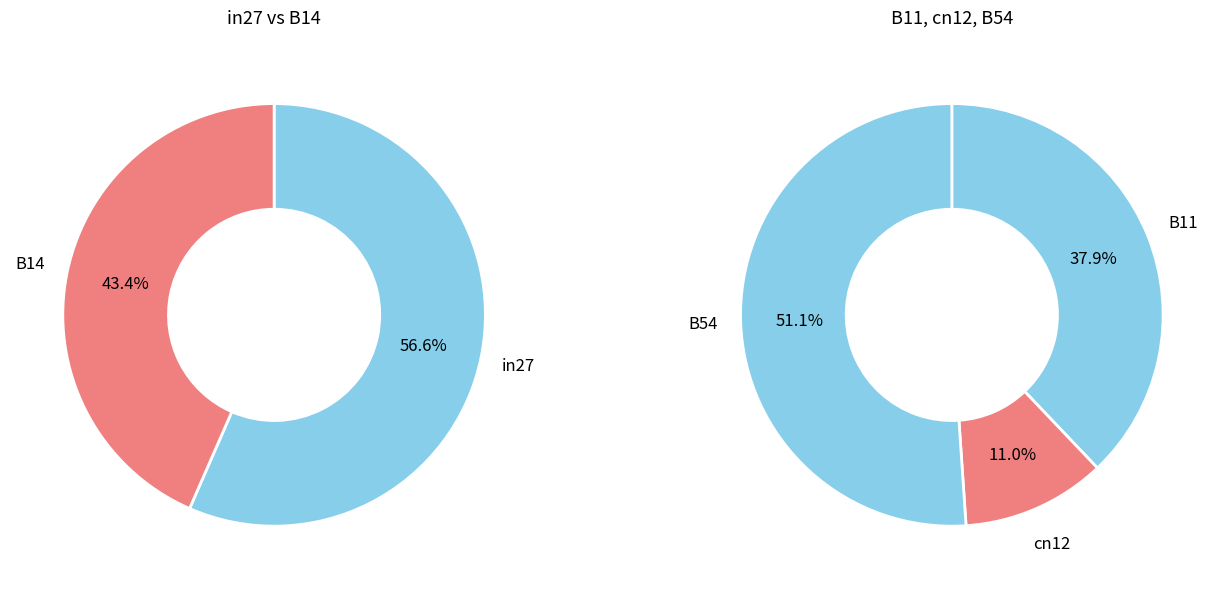

What is the largest slice in the pie chart?

B54